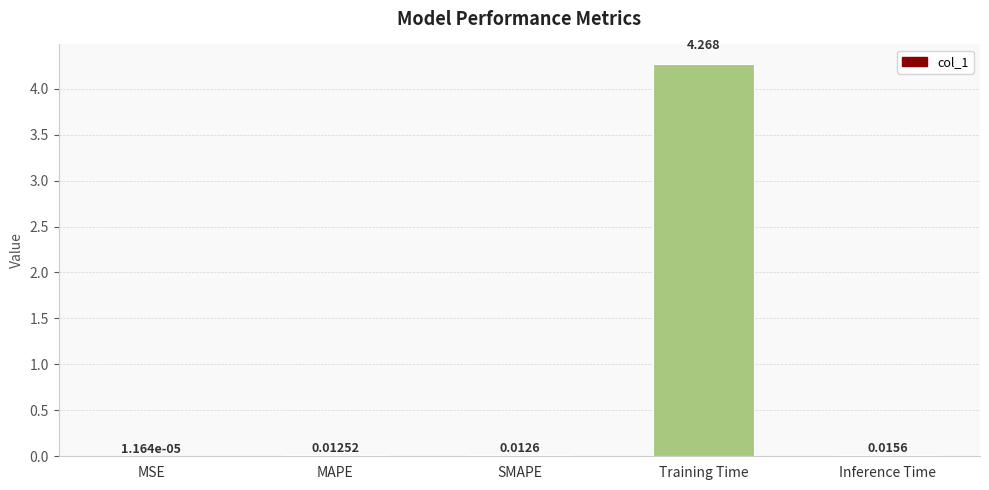

Which category has the highest value across all series?

Training Time